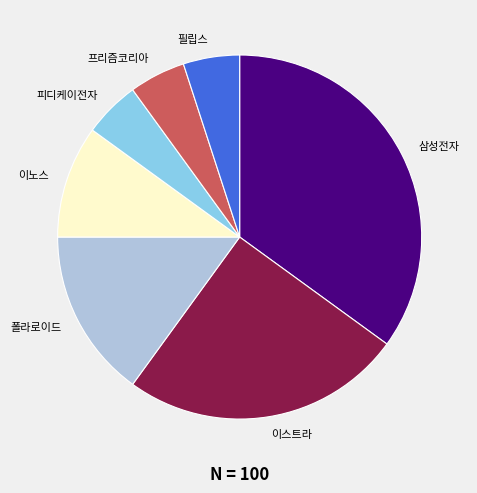

Is the sum of 삼성전자 and 프리즘코리아 greater than half?

No